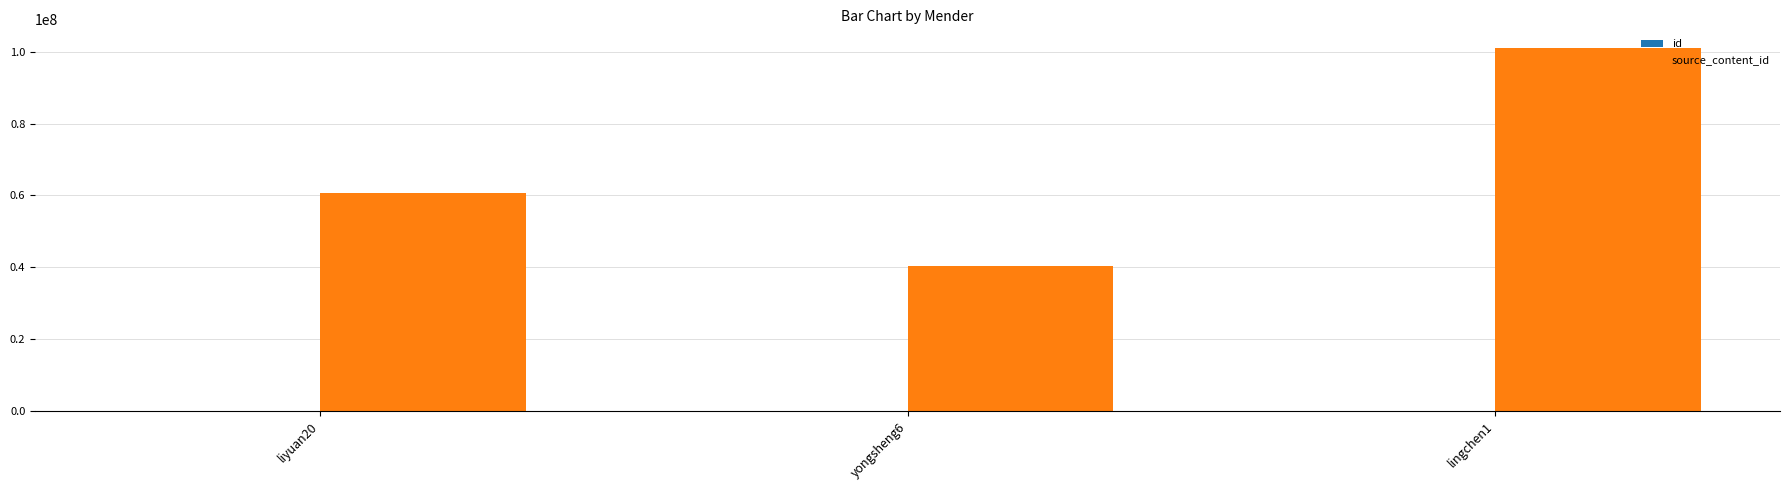

Count the number of data series in this chart.

2